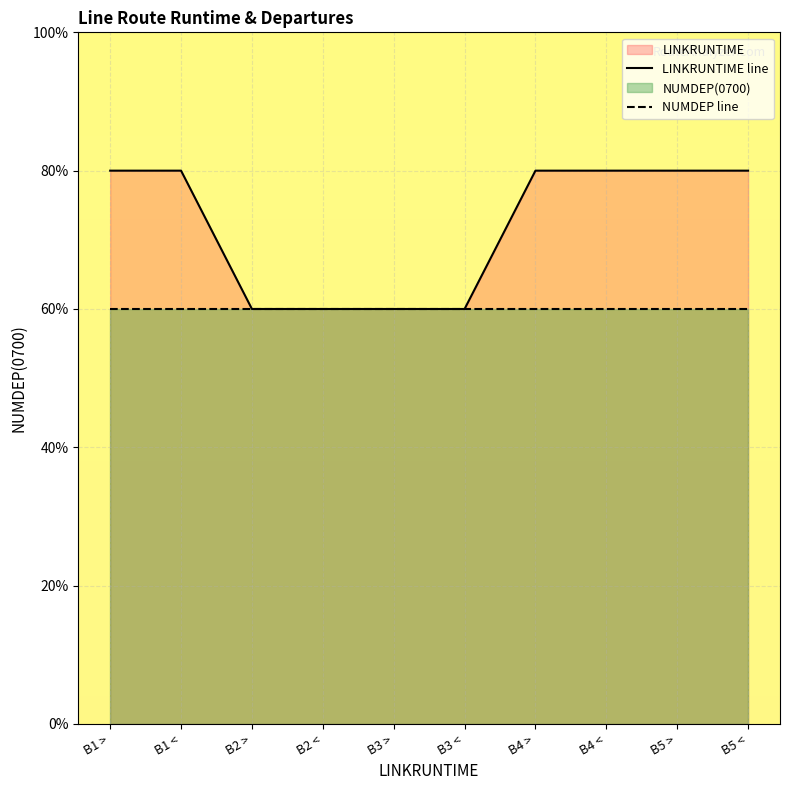

Which series has the largest total across all categories?

LINKRUNTIME line